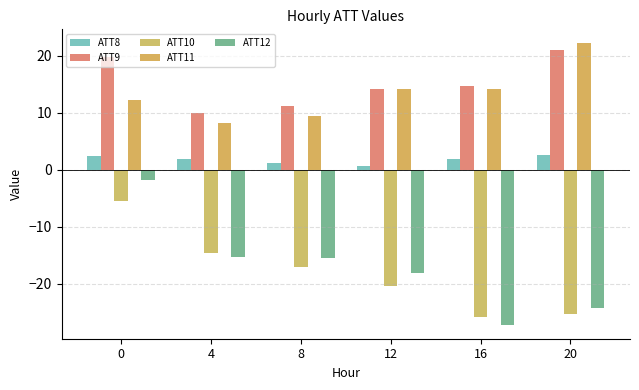

Which series has the widest spread of values?

ATT12